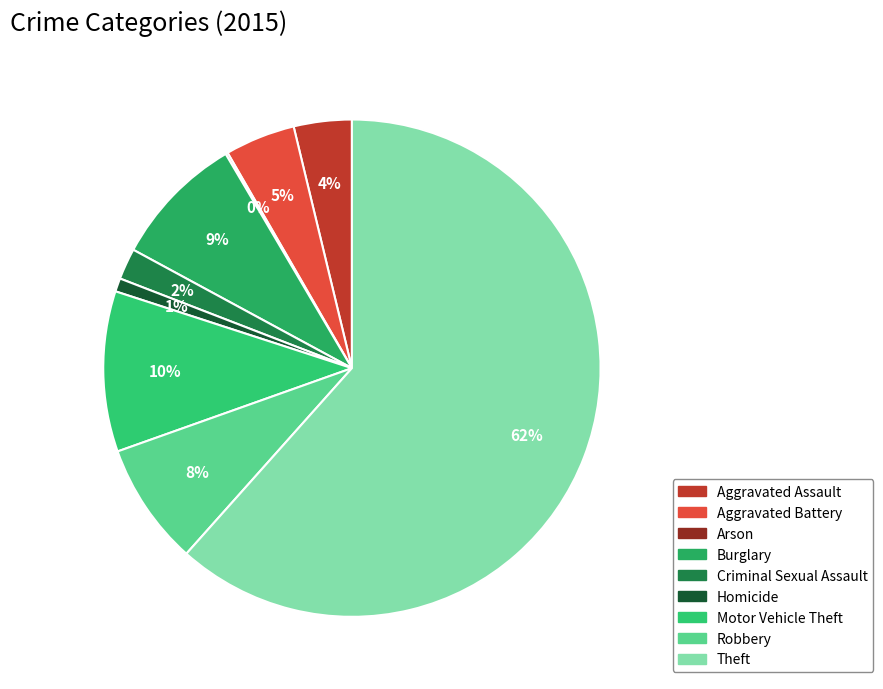

Rank the categories by value from highest to lowest.

Theft, Motor Vehicle Theft, Burglary, Robbery, Aggravated Battery, Aggravated Assault, Criminal Sexual Assault, Homicide, Arson